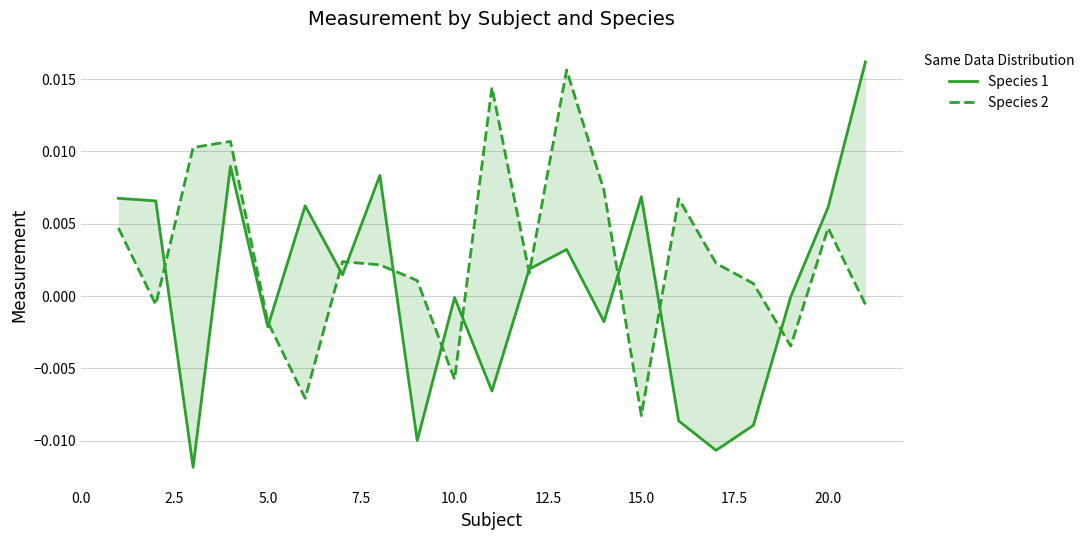

Does the chart display data point markers on the line(s)?

No